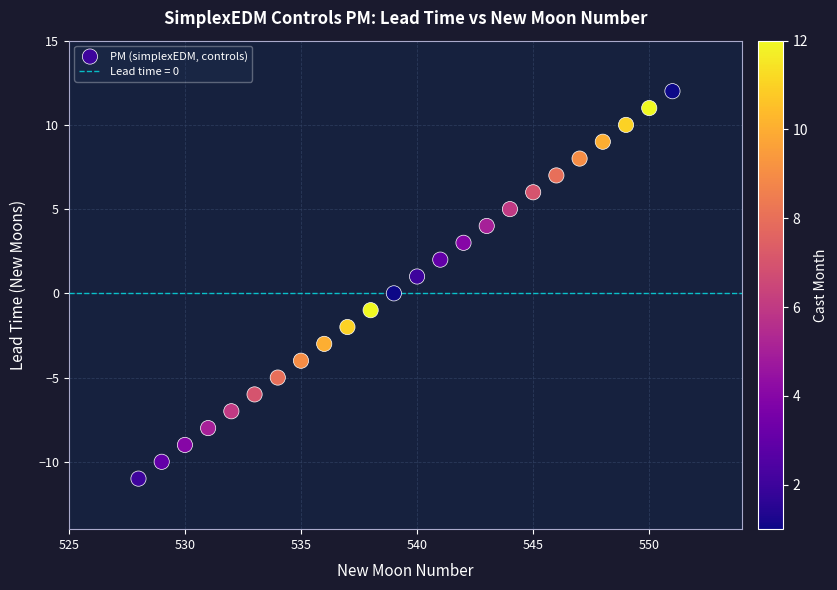

What is the range of X values (max minus min)?

23